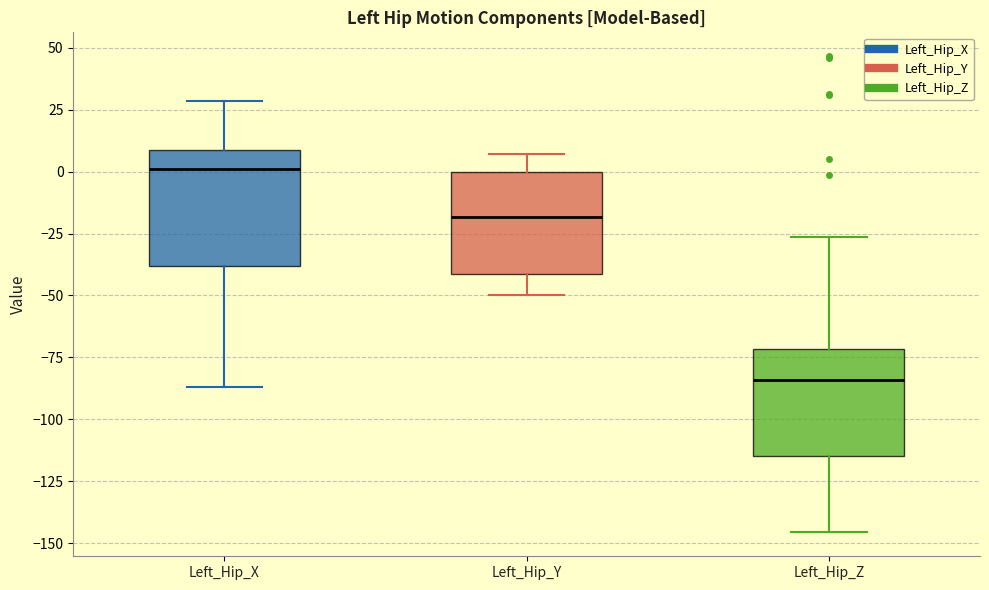

Reading left to right, read every box against the y-axis: the position of its median line, the range the box covers, and the ends of its whiskers. The values are not printed on the chart, so give them approximately, as read against the axis.

Left_Hip_X: median 0, box -40 to 10, whiskers -85 to 30
Left_Hip_Y: median -20, box -40 to 0, whiskers -50 to 5
Left_Hip_Z: median -85, box -115 to -70, whiskers -145 to -25